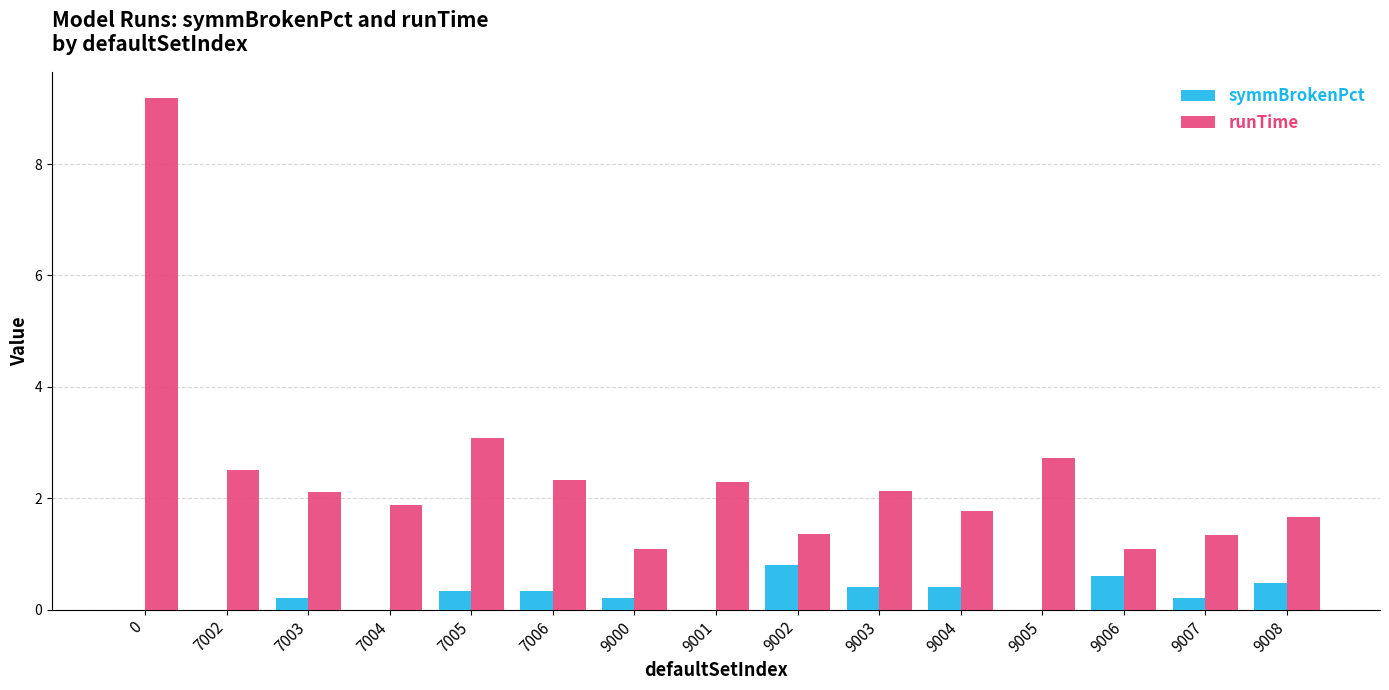

Count the number of data series in this chart.

2